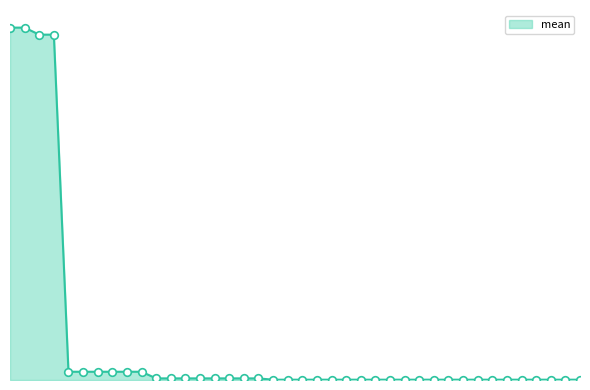

Is this an area chart (filled region under the line)?

Yes